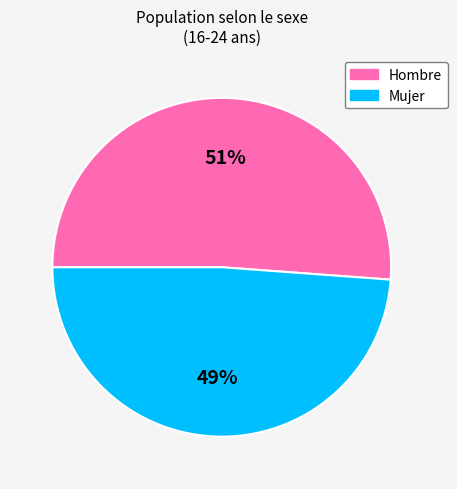

Is it true that Hombre is 62% of the pie?

False